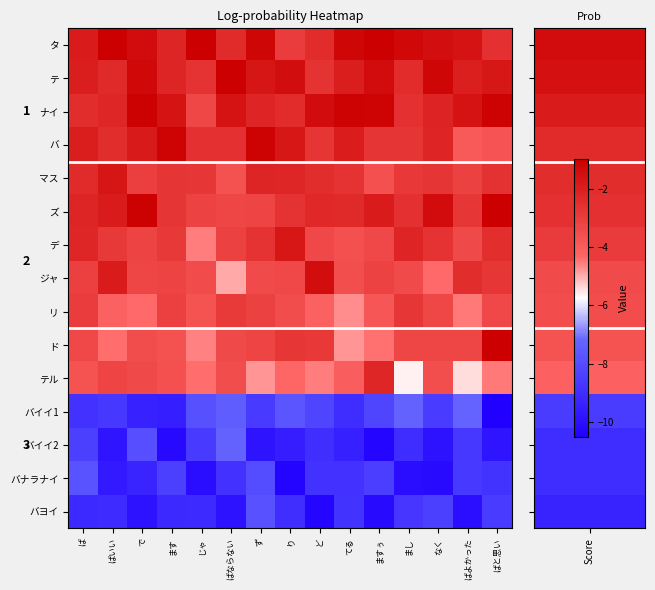

At which label does マス first exceed -2?

ばいい